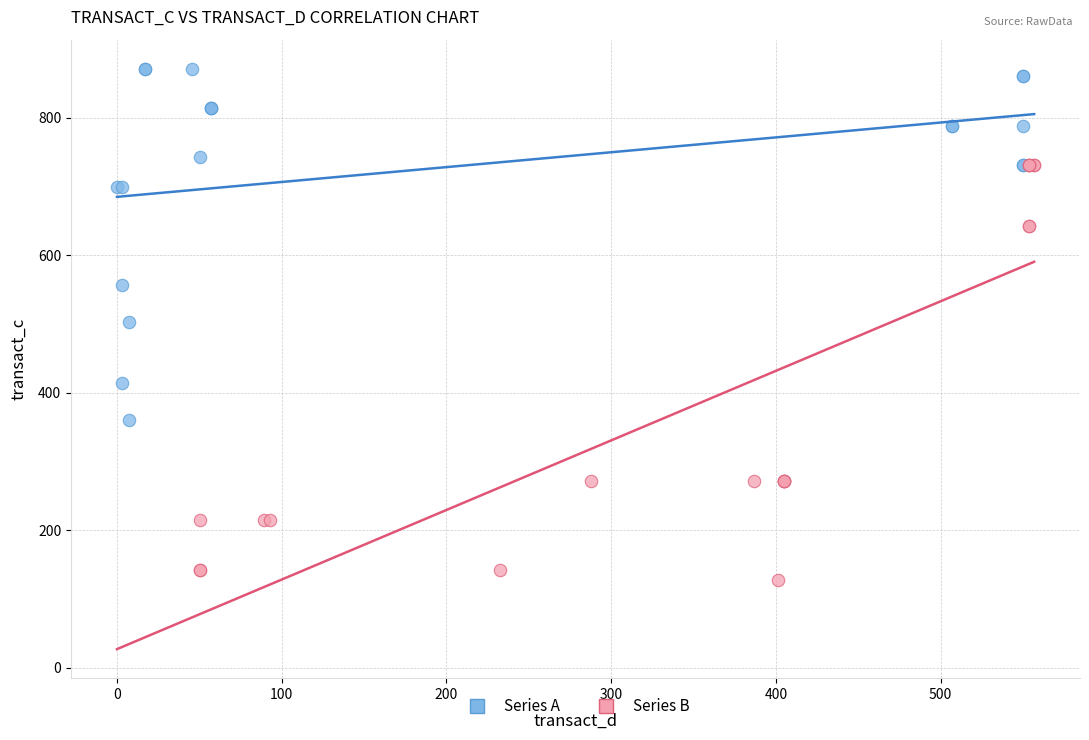

Which series contains the lowest Y value?

Series B